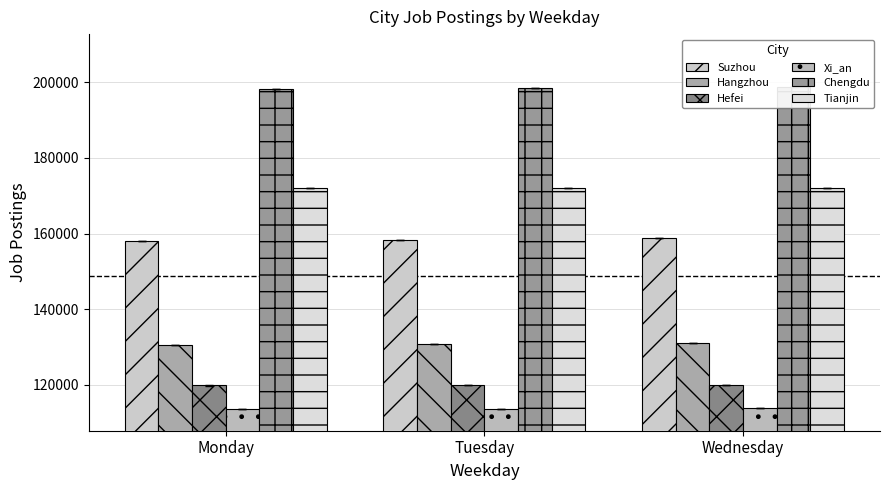

Reading left to right, list all the values displayed in this chart.

Suzhou: 158060.0	158376.0	158859.3
Hangzhou: 130609.5	130854.0	131024.7
Hefei: 119838.0	119854.3	120047.7
Xi_an: 113552.5	113700.7	113847.7
Chengdu: 198259.5	198498.3	198808.7
Tianjin: 172149.5	171967.3	172071.3